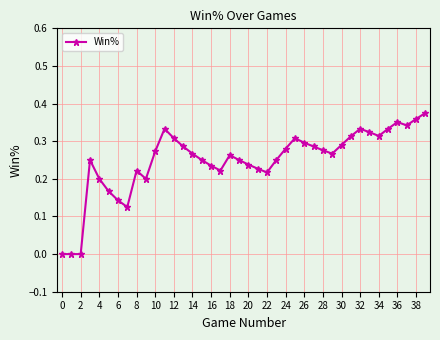

What is the sum of all values?

10.0